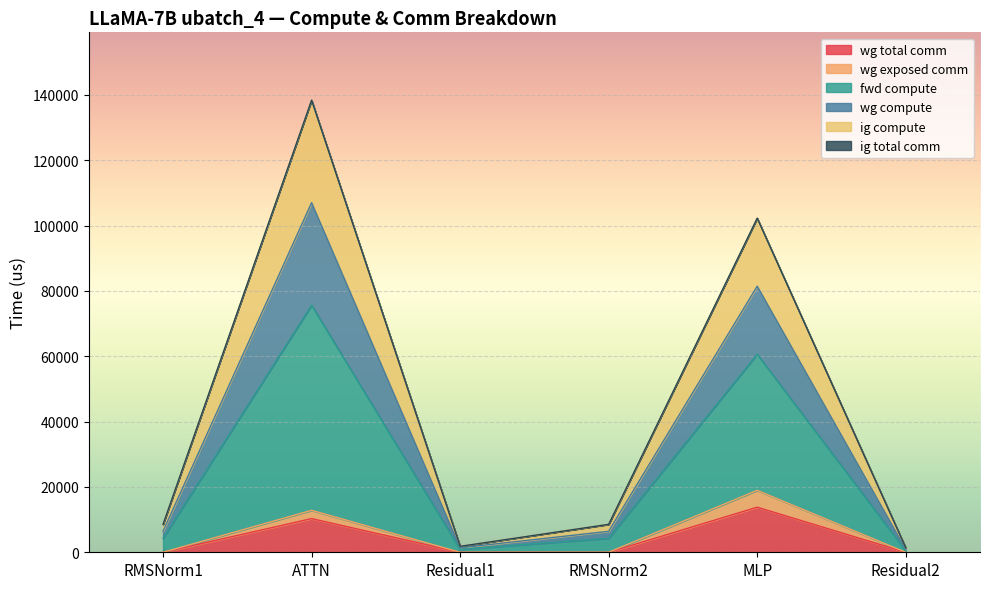

True or false: wg exposed comm and wg compute intersect in this chart.

False